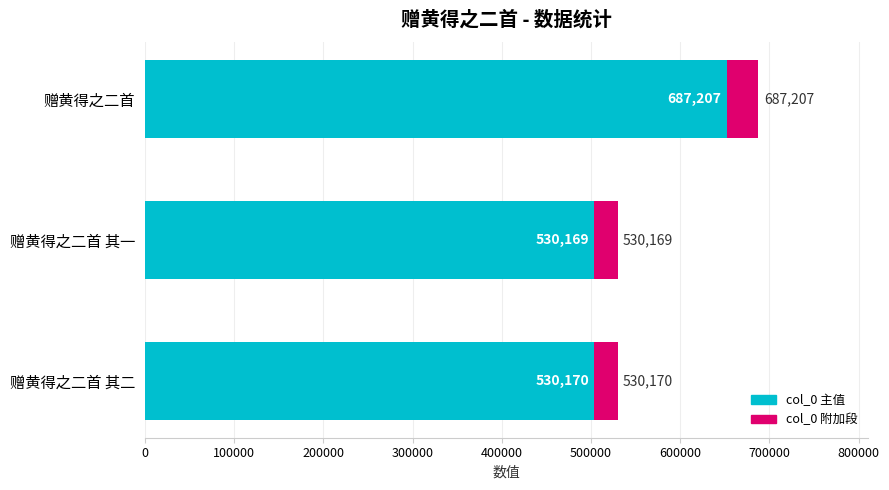

How many values are below 530170?

1